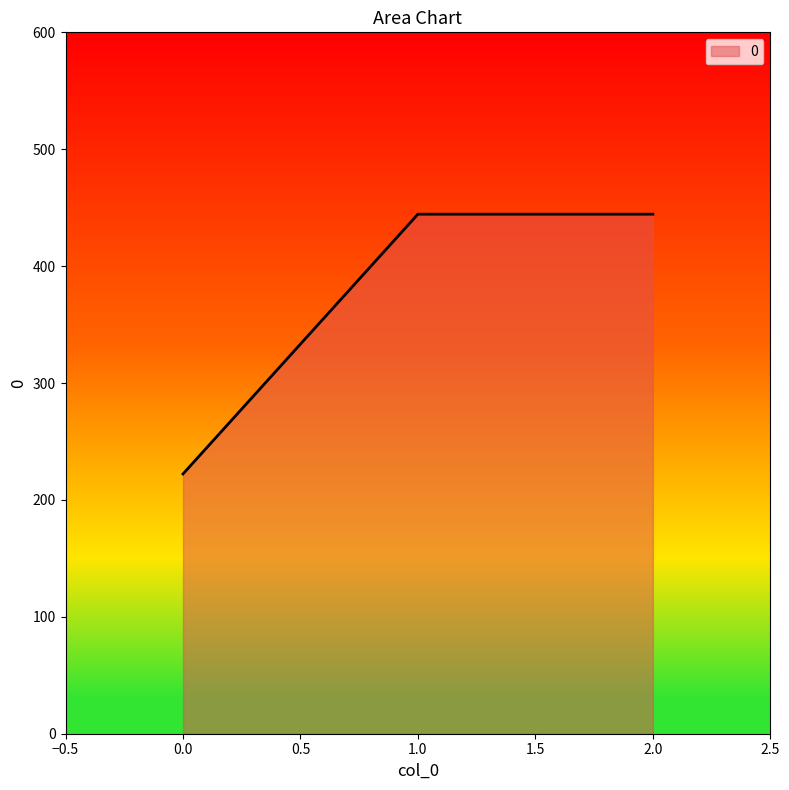

What is the greatest value displayed?

444.4